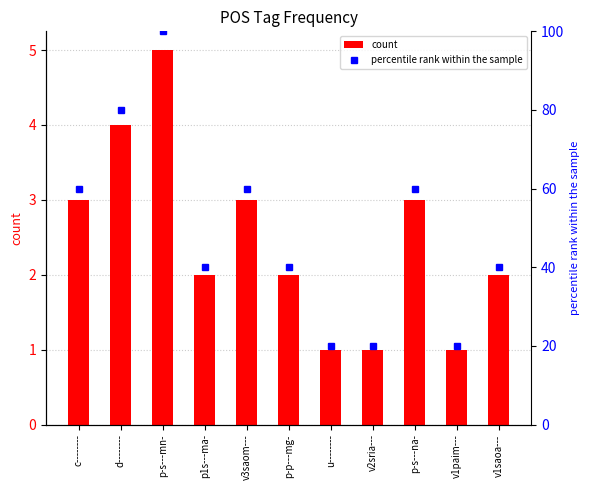

Rank the series at p-s---na- from highest to lowest value.

percentile rank within the sample, count